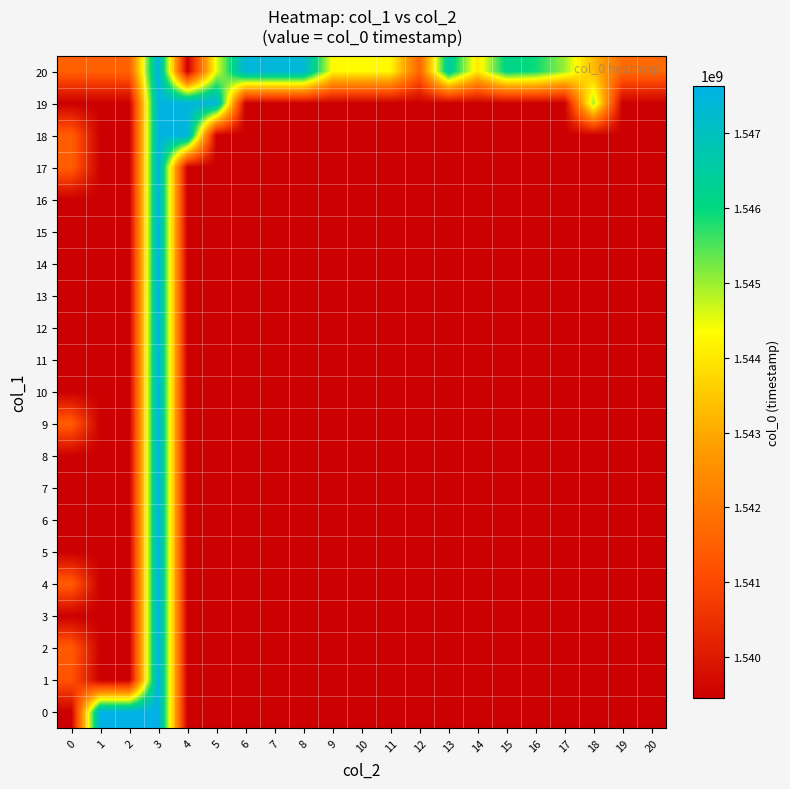

Between 14 and 2, which is larger?

2